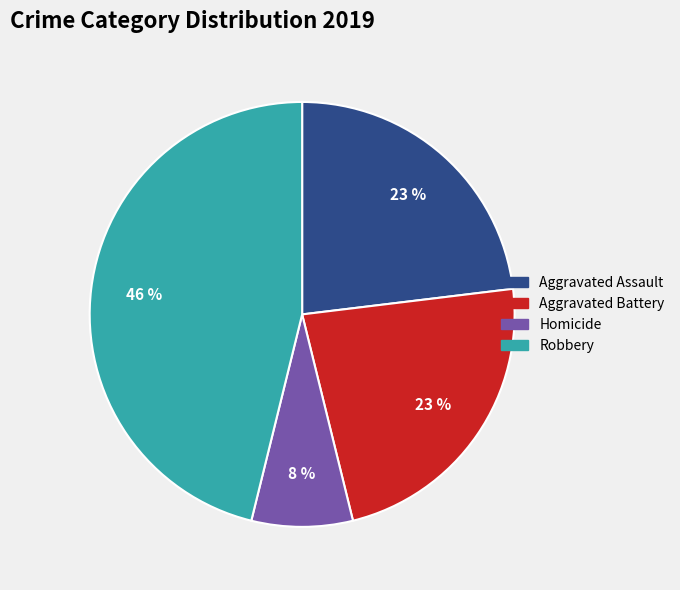

To the nearest percent, what is the difference between the largest and smallest slice percentages?

38%